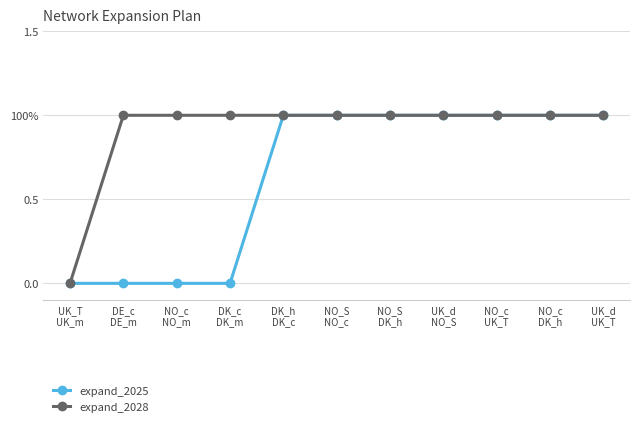

List the series in order of their overall mean, highest first.

expand_2028, expand_2025